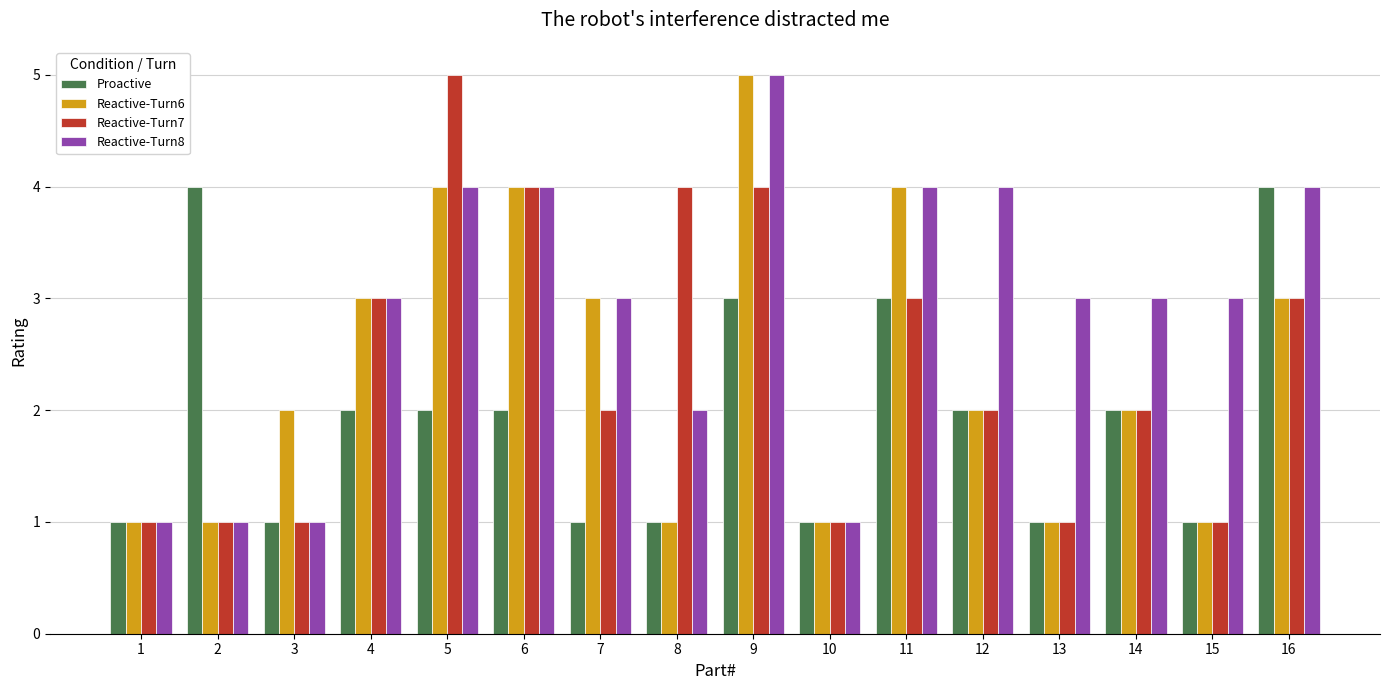

What is the total value across all series at 11?

14